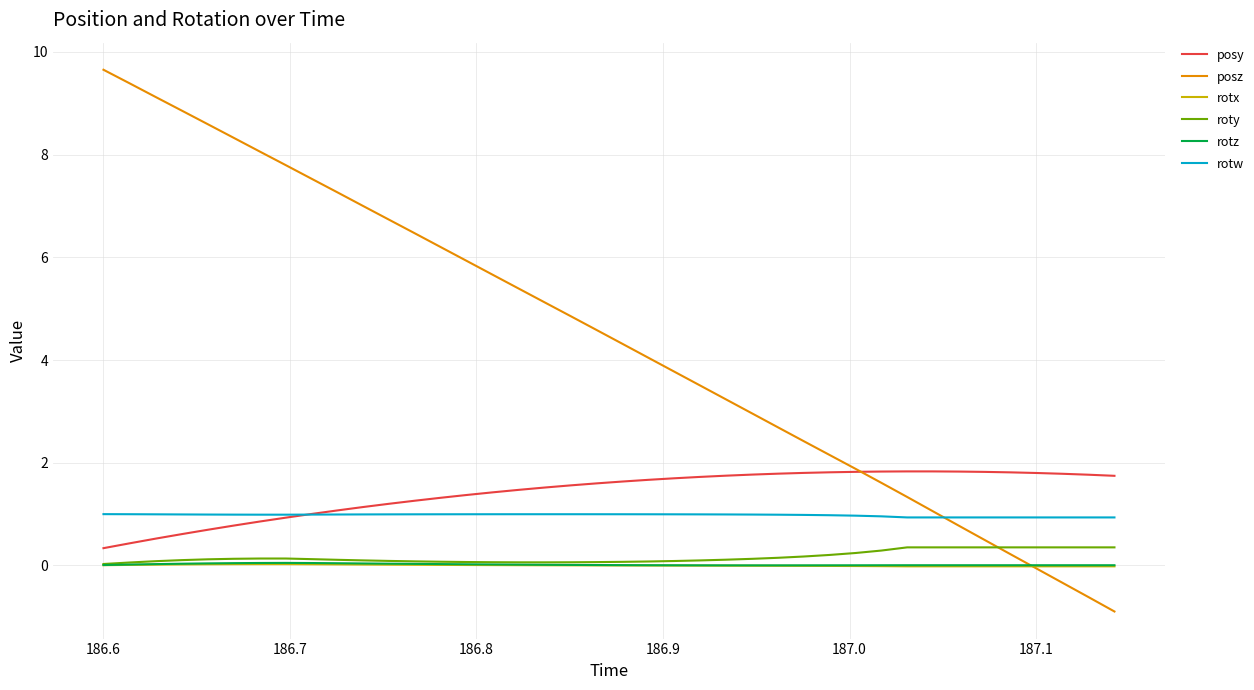

What is the highest value of the posy series?

1.8